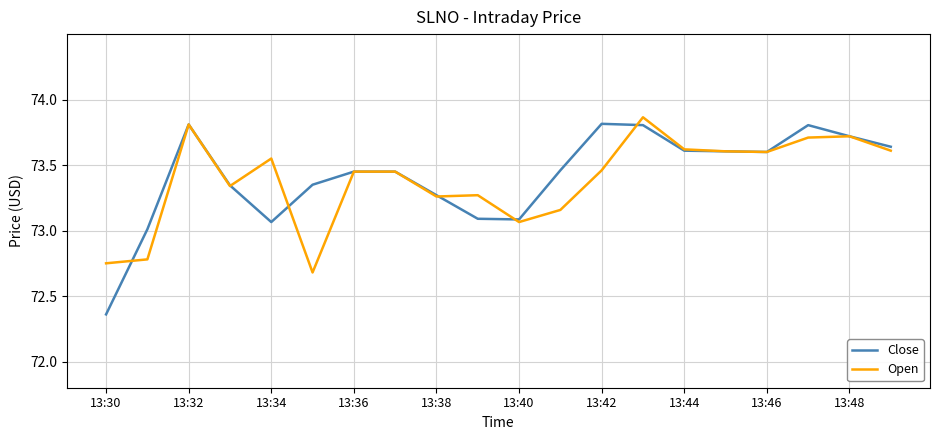

Which series has the largest range (max minus min)?

Close